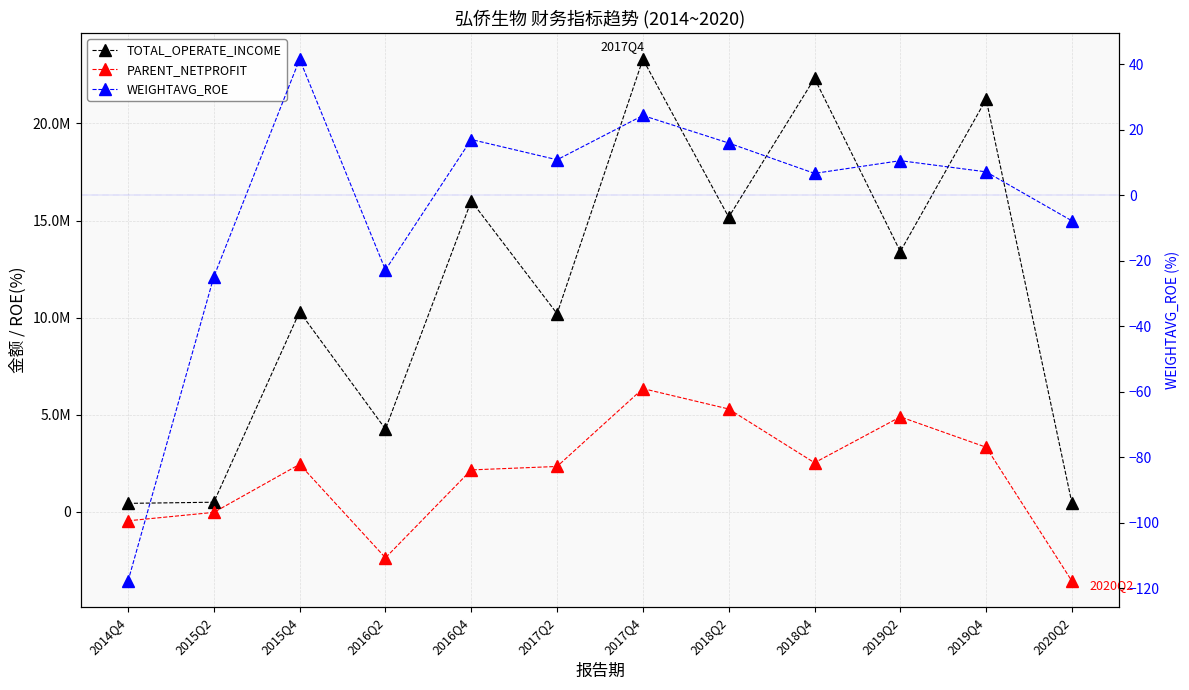

Rank the categories by TOTAL_OPERATE_INCOME value from lowest to highest.

2014Q4, 2020Q2, 2015Q2, 2016Q2, 2017Q2, 2015Q4, 2019Q2, 2018Q2, 2016Q4, 2019Q4, 2018Q4, 2017Q4